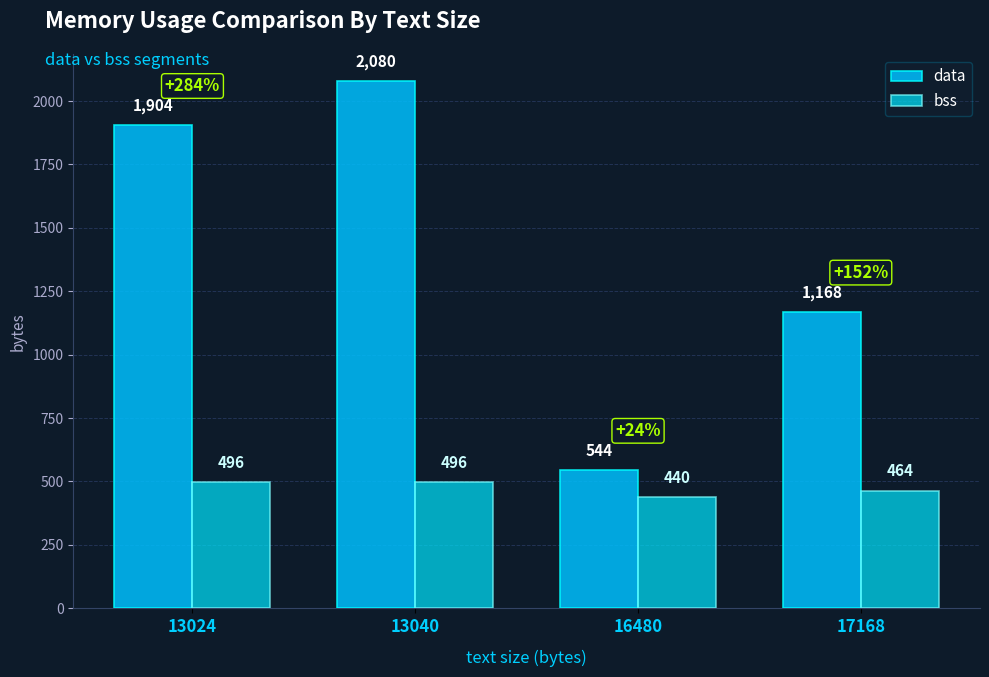

Where is data nearest to the value 1312?

17168